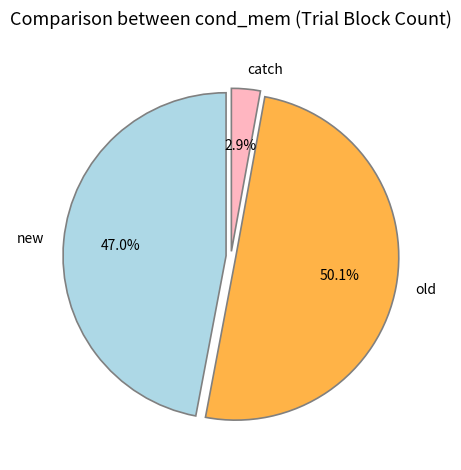

How many segments does this pie chart have?

3